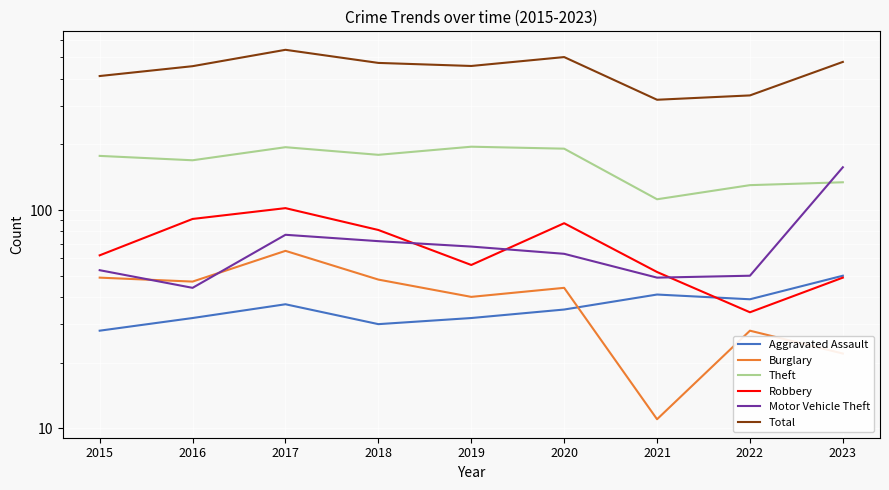

Reading left to right, extract all data points from this chart.

Aggravated Assault: 28	32	37	30	32	35	41	39	50
Burglary: 49	47	65	48	40	44	11	28	22
Theft: 177	169	194	179	195	191	112	130	134
Robbery: 62	91	102	81	56	87	52	34	49
Motor Vehicle Theft: 53	44	77	72	68	63	49	50	157
Total: 411	456	542	472	457	502	320	335	477